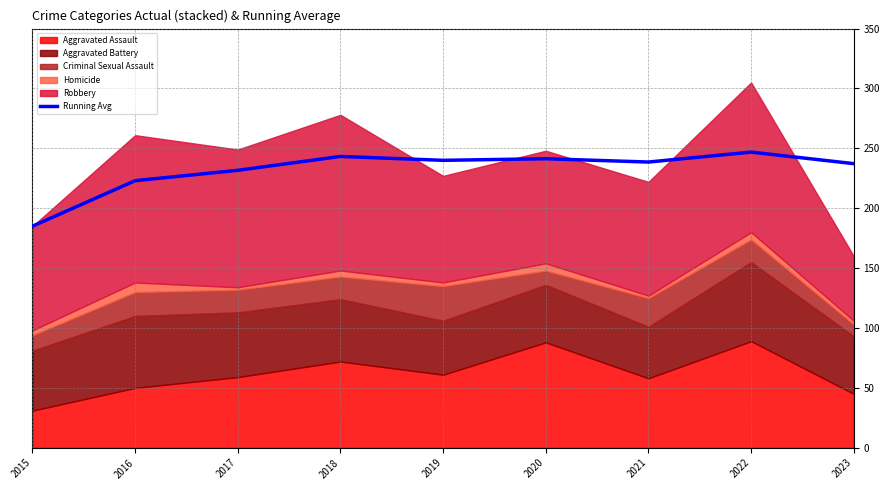

Is it true that the value at 2022 is 102.5?

False